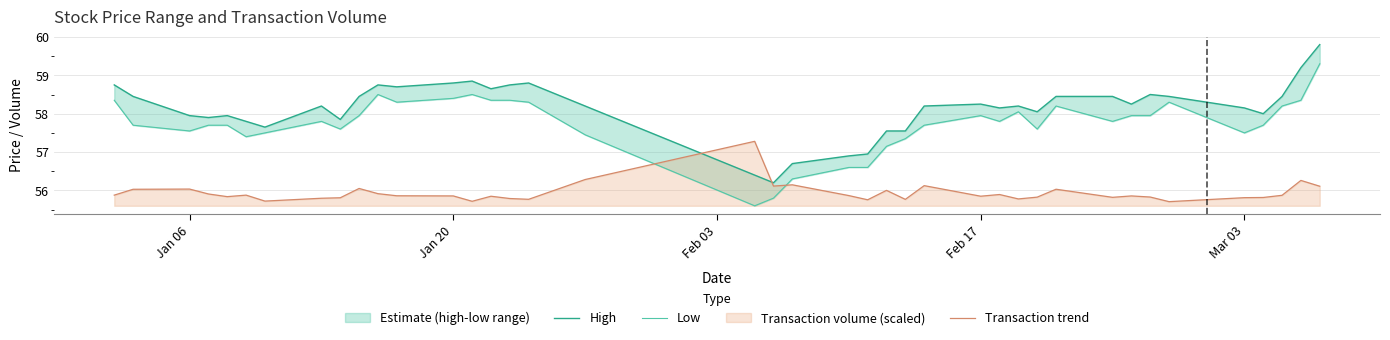

How many values in the High series are below 58?

13